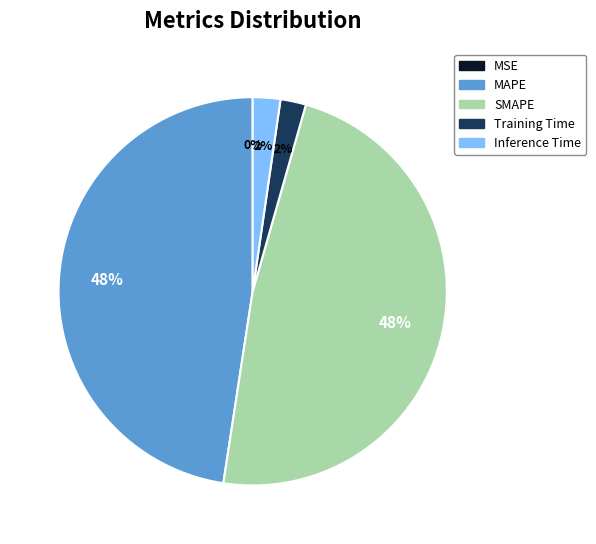

To the nearest percent, what is the combined percentage of MAPE and SMAPE?

96%